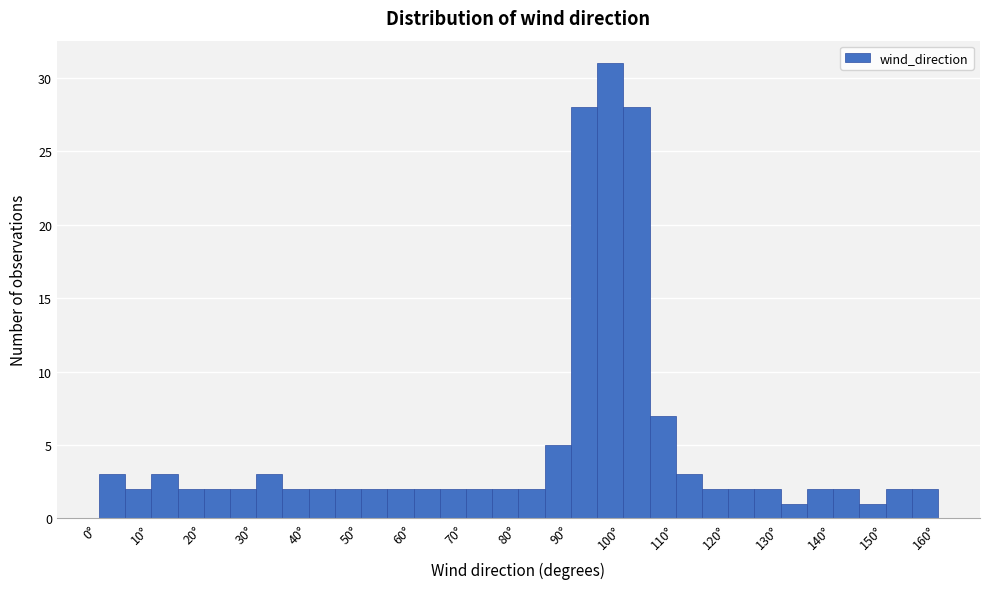

Reading left to right, list every bar in this chart as the range it spans on the x-axis followed by its height. The values are not printed on the chart, so give them approximately, as read against the axis.

0 to 5: 3
5 to 10: 2
10 to 15: 3
15 to 20: 2
20 to 25: 2
25 to 30: 2
30 to 35: 3
35 to 40: 2
40 to 45: 2
45 to 50: 2
50 to 55: 2
55 to 60: 2
60 to 65: 2
65 to 70: 2
70 to 75: 2
75 to 80: 2
80 to 85: 2
85 to 90: 5
90 to 95: 28
95 to 100: 31
100 to 105: 28
105 to 110: 7
110 to 115: 3
115 to 120: 2
120 to 125: 2
125 to 130: 2
130 to 135: 1
135 to 140: 2
140 to 145: 2
145 to 150: 1
150 to 155: 2
155 to 160: 2